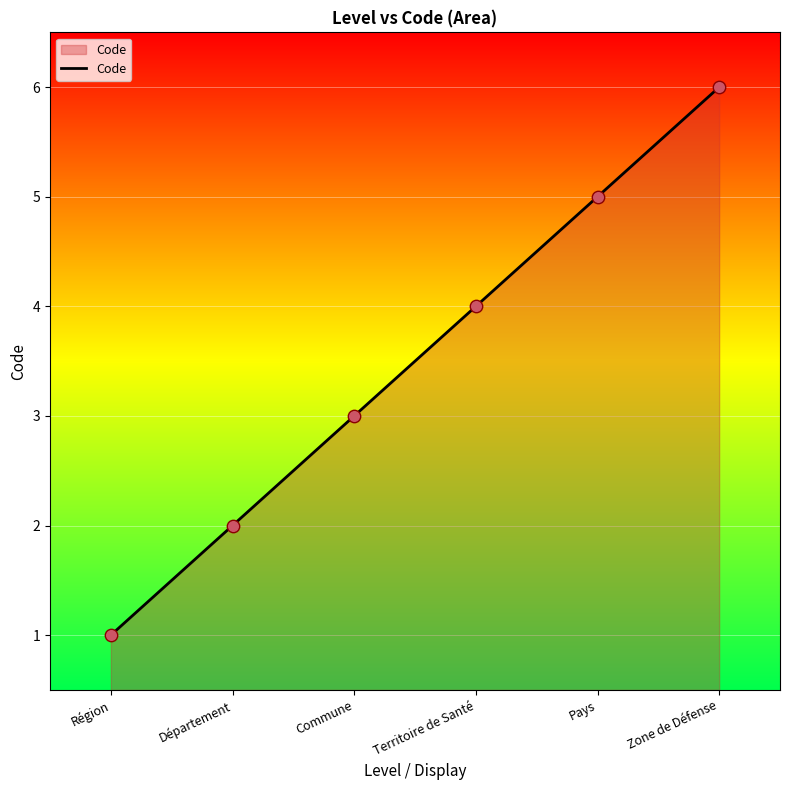

What is the ratio of the value at Région to the value at Commune?

0.3